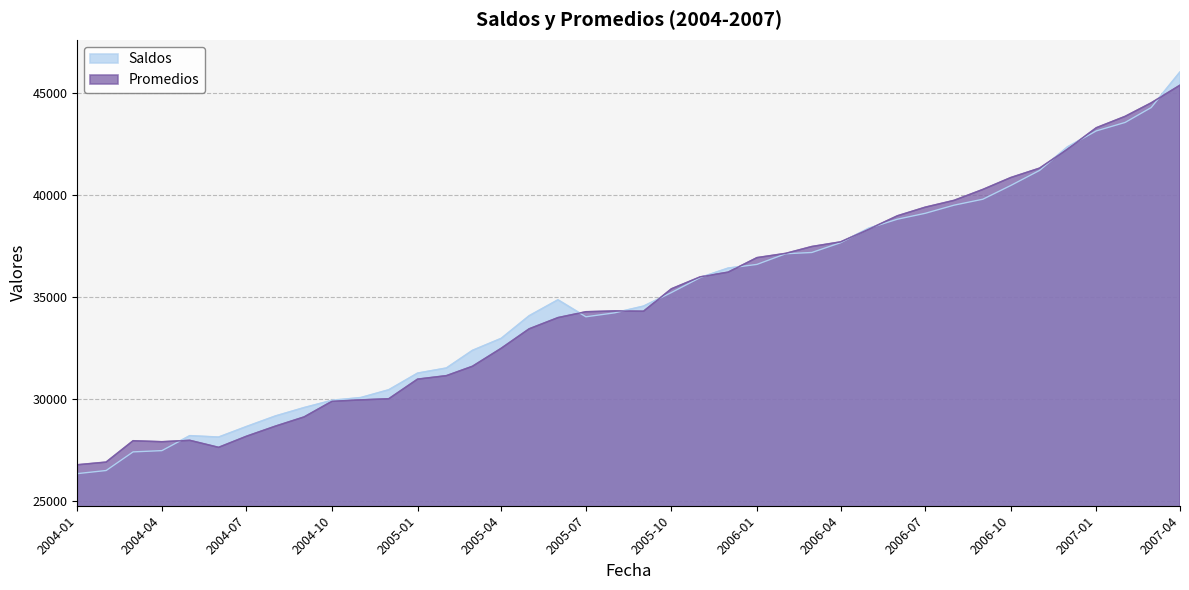

How many lines are shown in the chart?

2